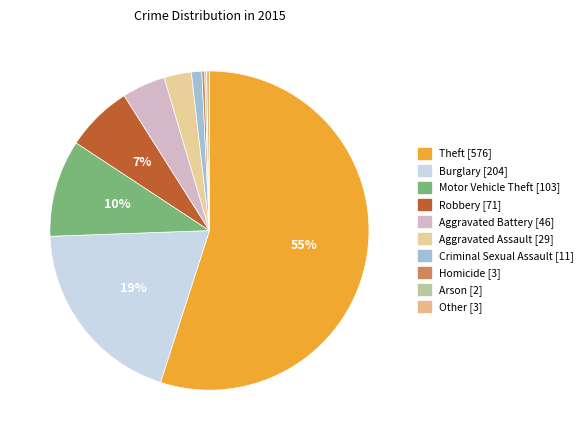

To the nearest percent, what is the average slice percentage?

10%